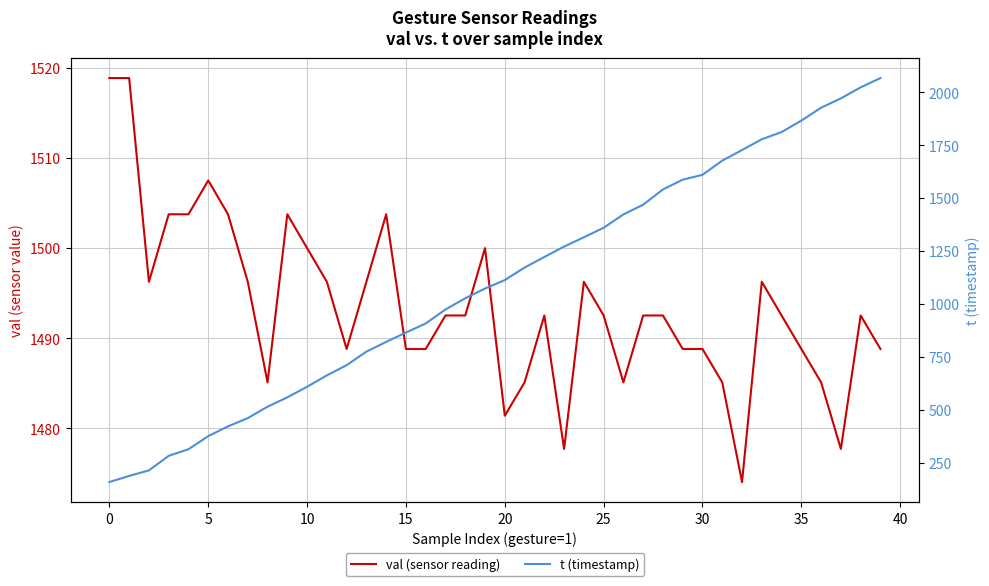

How many lines are shown in the chart?

2